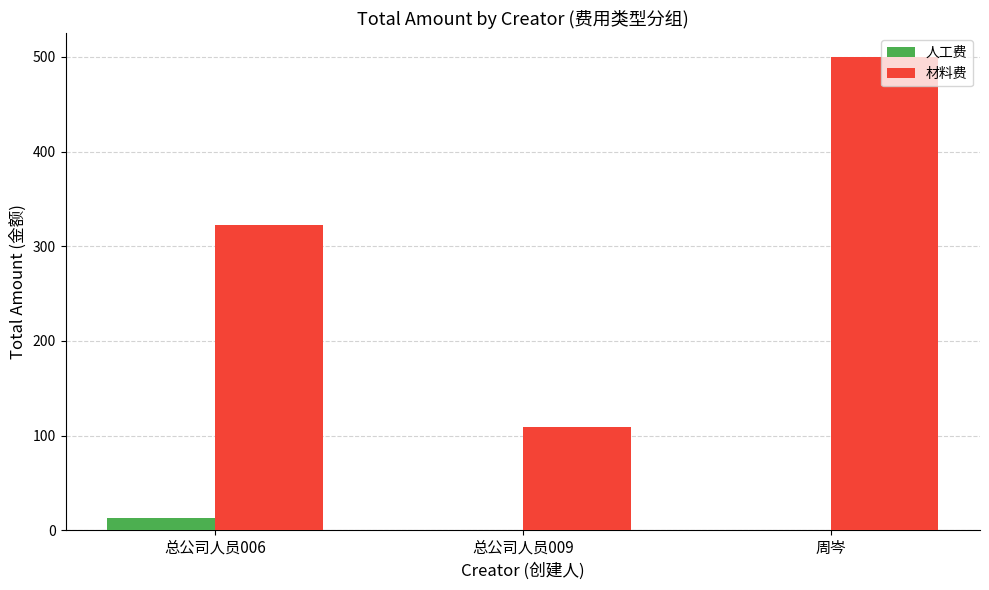

Are the bars grouped side by side (vs. stacked)?

Yes